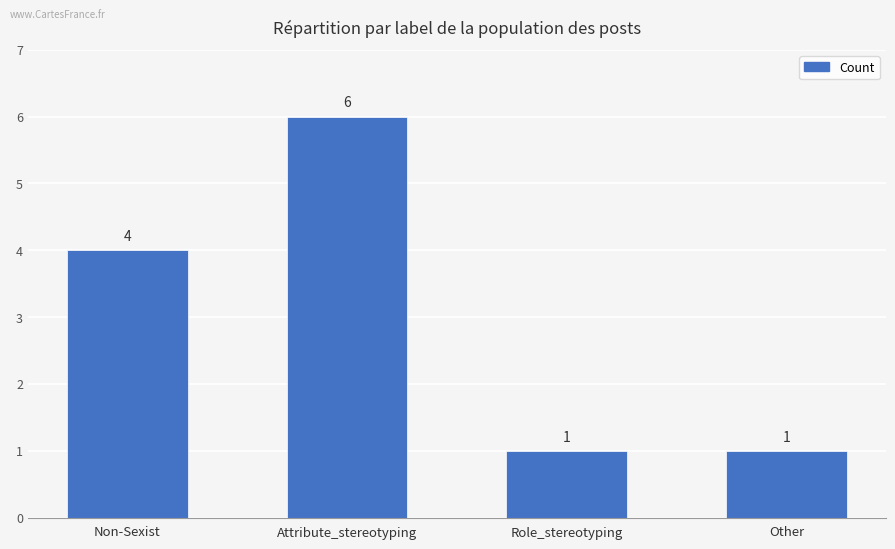

What is the minimum value shown in the chart?

1